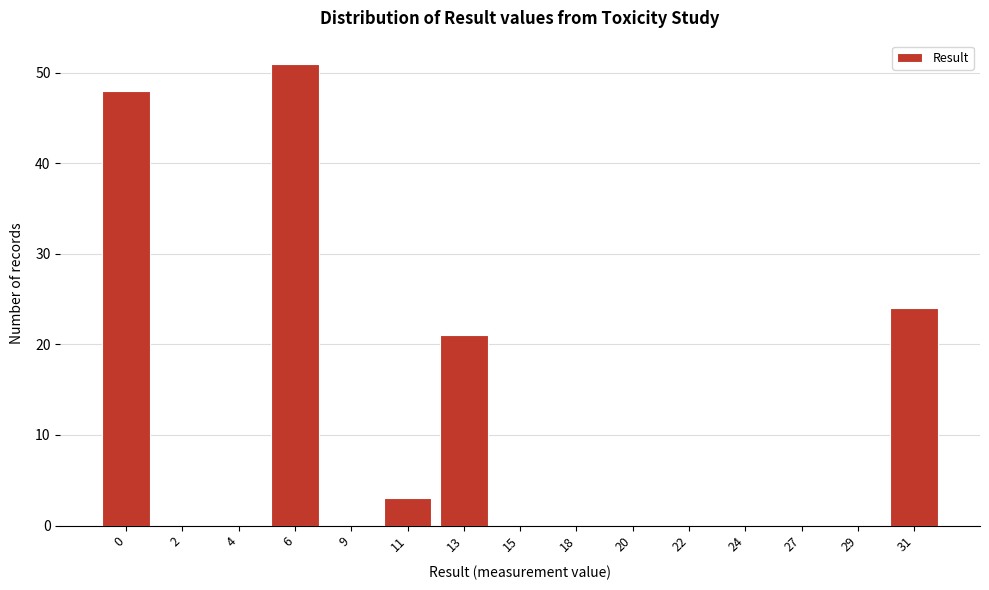

Reading left to right, what are all the values shown in this chart?

0=48	2=0	4=0	6=51	9=0	11=3	13=21	15=0	18=0	20=0	22=0	24=0	27=0	29=0	31=24